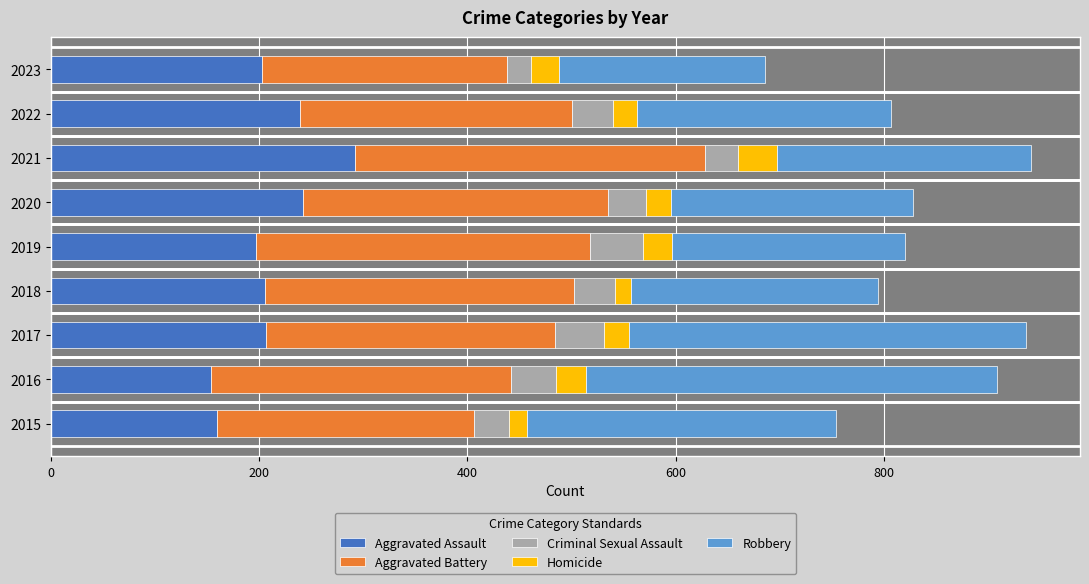

How many values in the Aggravated Assault series are below 206?

4